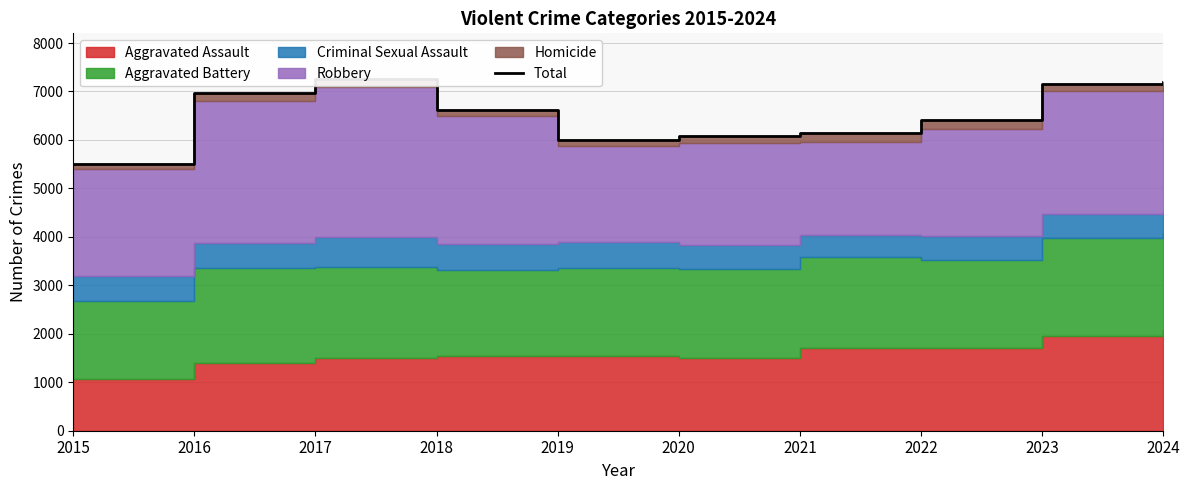

Reading left to right, extract all data points from this chart.

5508	6971	7254	6621	5990	6087	6134	6403	7156	7191